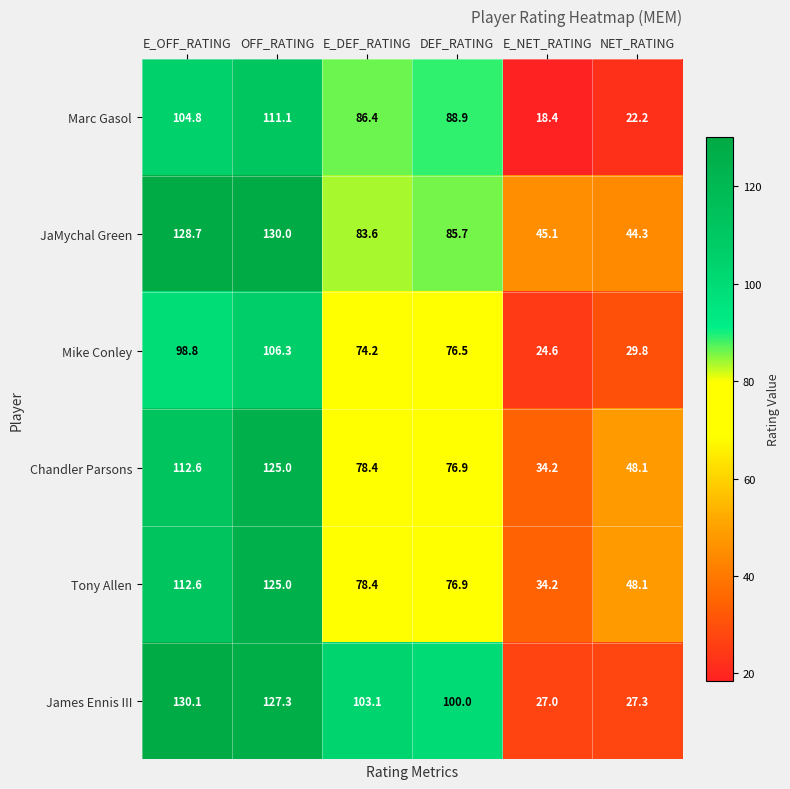

Is it true that Marc Gasol equals 42.1 at E_OFF_RATING?

False